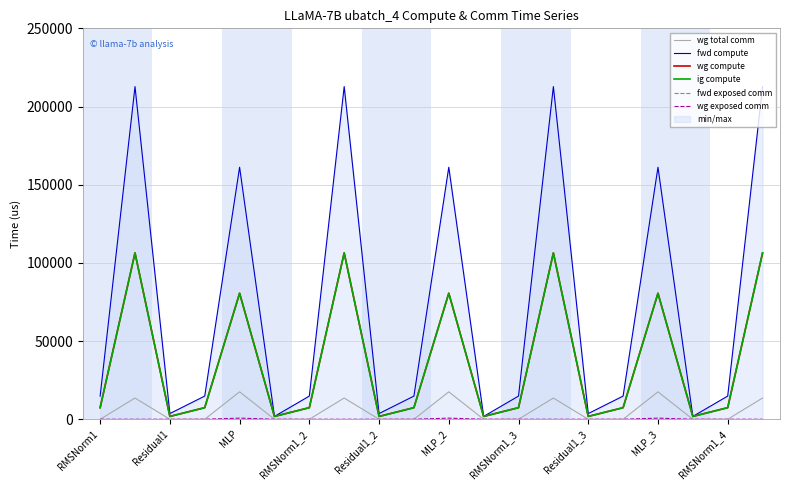

Reading left to right, list all the values displayed in this chart.

wg total comm: 0.0	13591.5	0.0	0.0	17550.6	0.0	0.0	13591.5	0.0	0.0	17550.6	0.0	0.0	13591.5	0.0	0.0	17550.6	0.0	0.0	13591.5
fwd compute: 14837.0	212744.0	3648.9	14837.0	161172.2	1824.5	14837.0	212744.0	3648.9	14837.0	161172.2	1824.5	14837.0	212744.0	3648.9	14837.0	161172.2	1824.5	14837.0	212744.0
wg compute: 7418.5	106372.0	1824.5	7418.5	80586.1	1824.5	7418.5	106372.0	1824.5	7418.5	80586.1	1824.5	7418.5	106372.0	1824.5	7418.5	80586.1	1824.5	7418.5	106372.0
ig compute: 7418.5	106372.0	1824.5	7418.5	80586.1	1824.5	7418.5	106372.0	1824.5	7418.5	80586.1	1824.5	7418.5	106372.0	1824.5	7418.5	80586.1	1824.5	7418.5	106372.0
fwd exposed comm: 0.0	0.0	0.0	0.0	0.0	0.0	0.0	0.0	0.0	0.0	0.0	0.0	0.0	0.0	0.0	0.0	0.0	0.0	0.0	0.0
wg exposed comm: 0.0	0.0	0.0	0.0	737.2	0.0	0.0	0.0	0.0	0.0	737.2	0.0	0.0	0.0	0.0	0.0	737.2	0.0	0.0	0.0